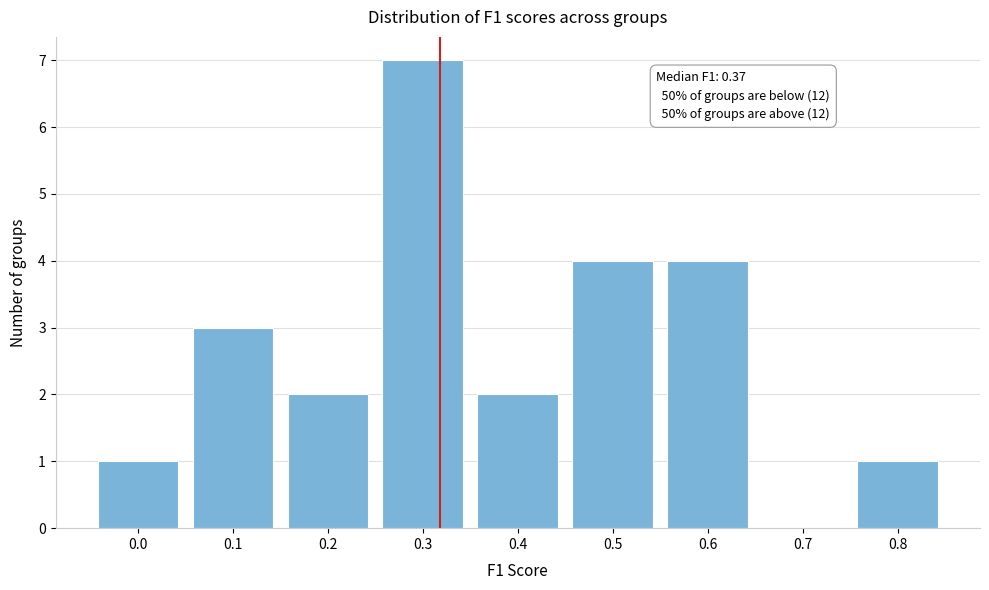

Reading left to right, what are all the values shown in this chart?

0.0=1	0.1=3	0.2=2	0.3=7	0.4=2	0.5=4	0.6=4	0.7=0	0.8=1